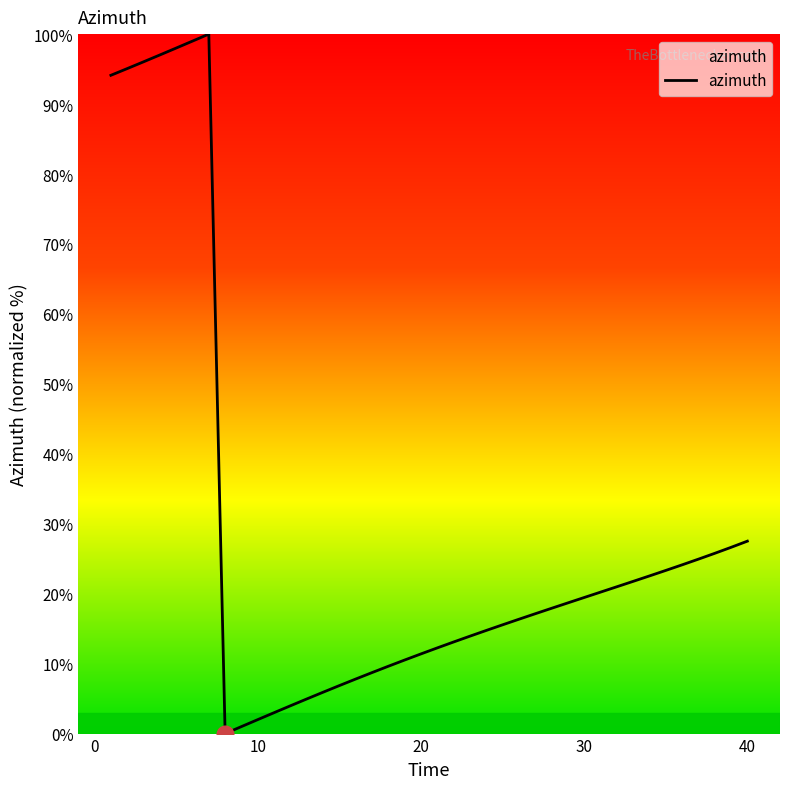

What is the greatest value displayed?

100.0